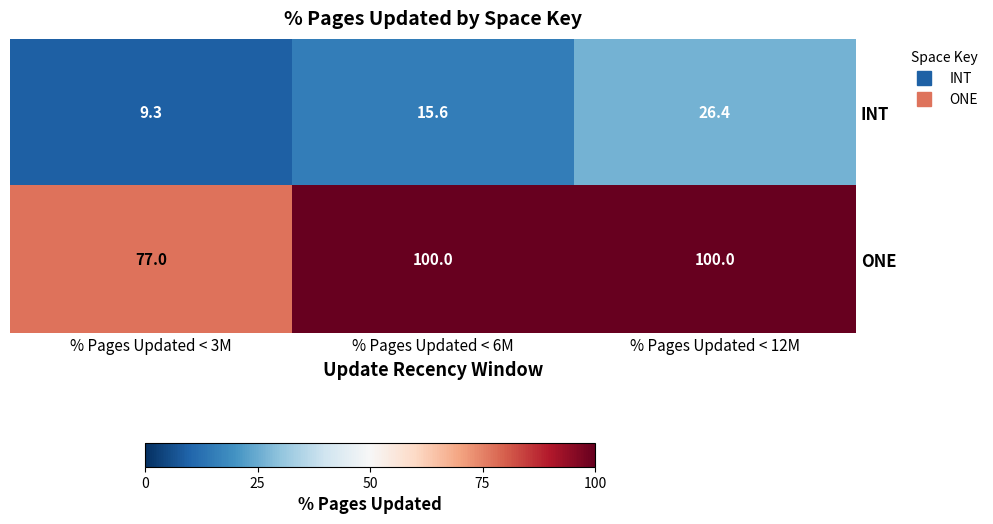

What is the difference between the maximum and minimum values in the INT series?

17.1